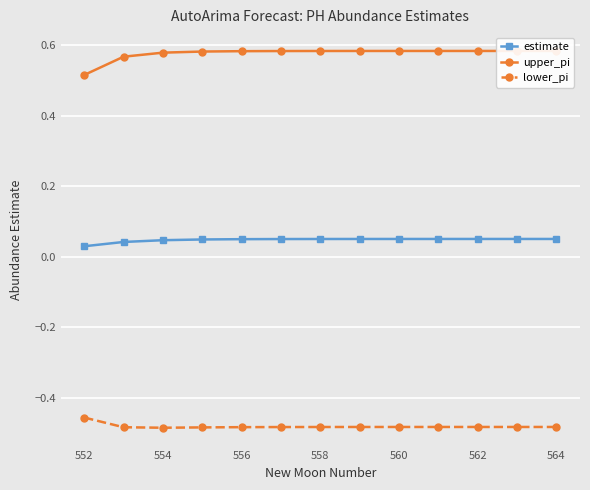

True or false: estimate has more than 1 points higher than both neighbors.

False